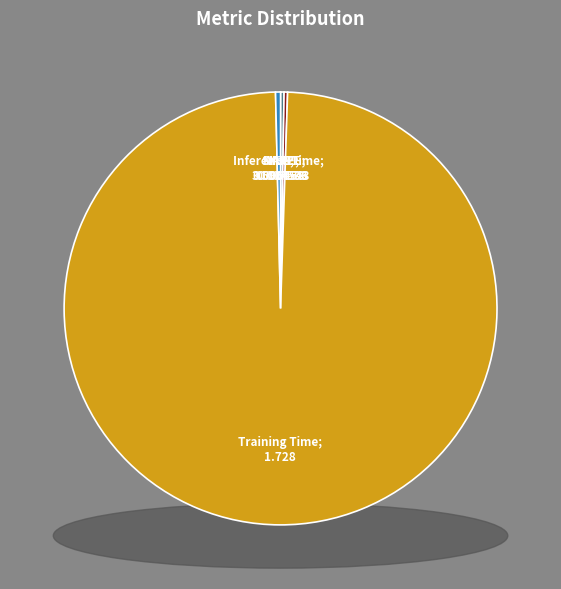

How many slices are in this pie chart?

5